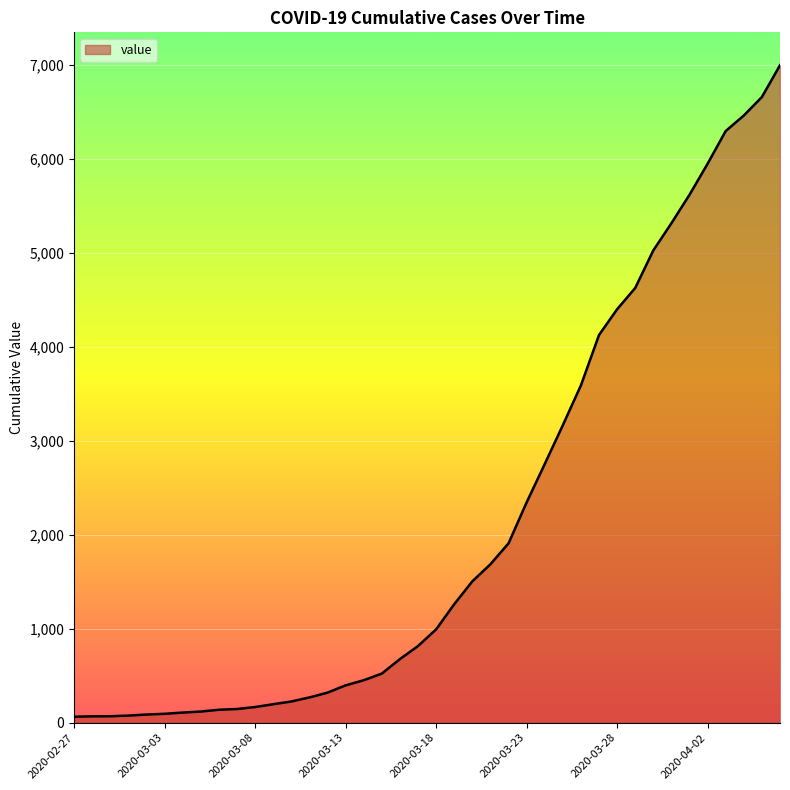

What is the difference between the maximum and minimum values?

6931